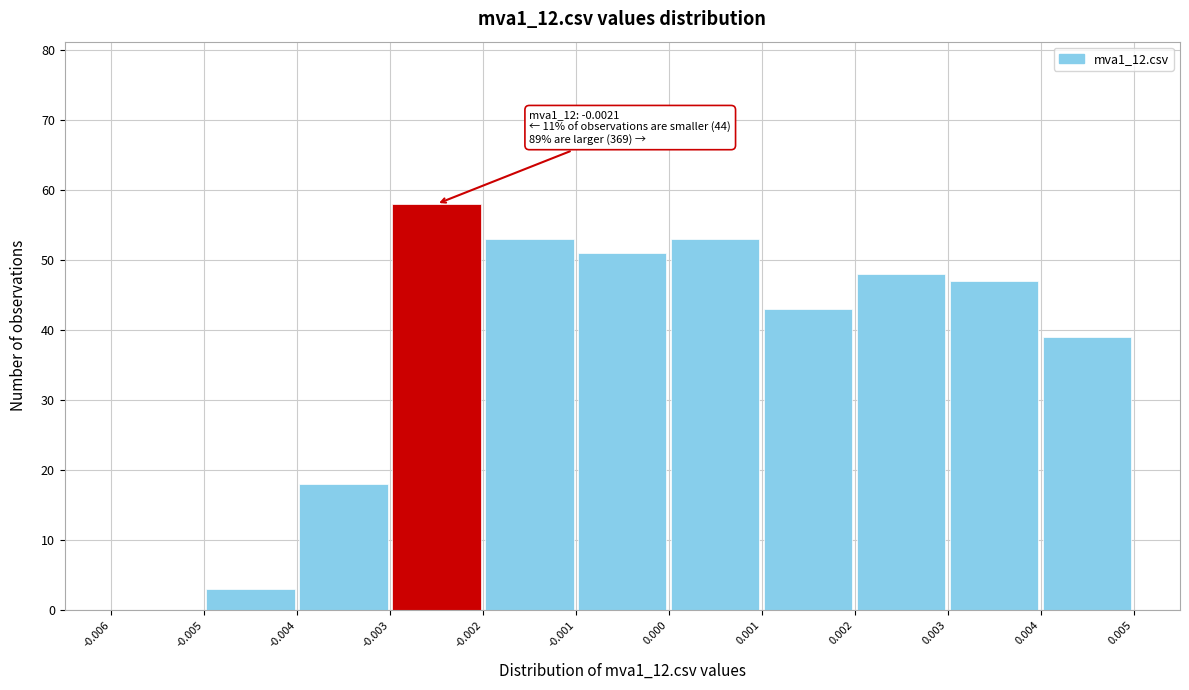

Which range on the x-axis has the tallest bar?

-0.003 to -0.002